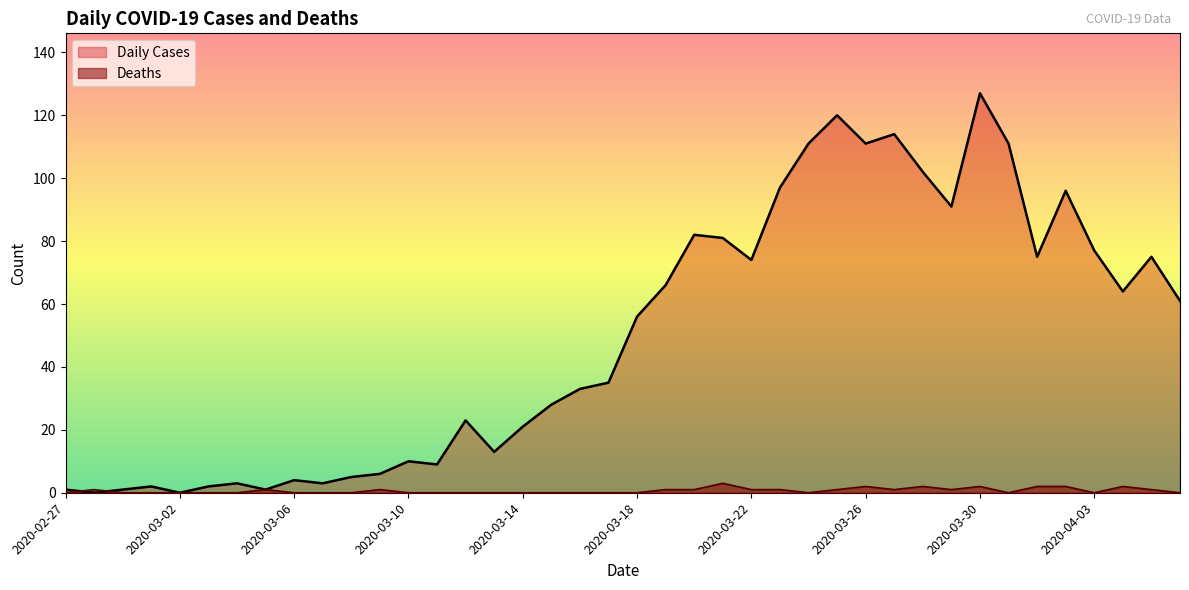

Reading left to right, transcribe all the data shown in this chart.

Daily Cases: 2020-02-27=1	2020-02-28=0	2020-02-29=1	2020-03-01=2	2020-03-02=0	2020-03-03=2	2020-03-04=3	2020-03-05=1	2020-03-06=4	2020-03-07=3	2020-03-08=5	2020-03-09=6	2020-03-10=10	2020-03-11=9	2020-03-12=23	2020-03-13=13	2020-03-14=21	2020-03-15=28	2020-03-16=33	2020-03-17=35	2020-03-18=56	2020-03-19=66	2020-03-20=82	2020-03-21=81	2020-03-22=74	2020-03-23=97	2020-03-24=111	2020-03-25=120	2020-03-26=111	2020-03-27=114	2020-03-28=102	2020-03-29=91	2020-03-30=127	2020-03-31=111	2020-04-01=75	2020-04-02=96	2020-04-03=77	2020-04-04=64	2020-04-05=75	2020-04-06=61
Deaths: 2020-02-27=0	2020-02-28=1	2020-02-29=0	2020-03-01=0	2020-03-02=0	2020-03-03=0	2020-03-04=0	2020-03-05=1	2020-03-06=0	2020-03-07=0	2020-03-08=0	2020-03-09=1	2020-03-10=0	2020-03-11=0	2020-03-12=0	2020-03-13=0	2020-03-14=0	2020-03-15=0	2020-03-16=0	2020-03-17=0	2020-03-18=0	2020-03-19=1	2020-03-20=1	2020-03-21=3	2020-03-22=1	2020-03-23=1	2020-03-24=0	2020-03-25=1	2020-03-26=2	2020-03-27=1	2020-03-28=2	2020-03-29=1	2020-03-30=2	2020-03-31=0	2020-04-01=2	2020-04-02=2	2020-04-03=0	2020-04-04=2	2020-04-05=1	2020-04-06=0